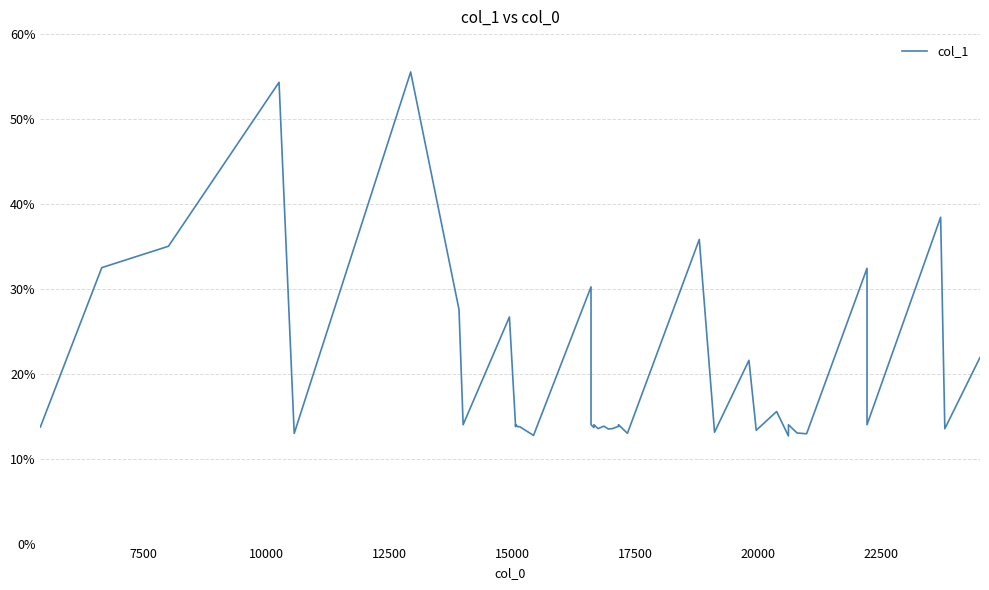

True or false: the data has more than 1 interior local peaks.

True